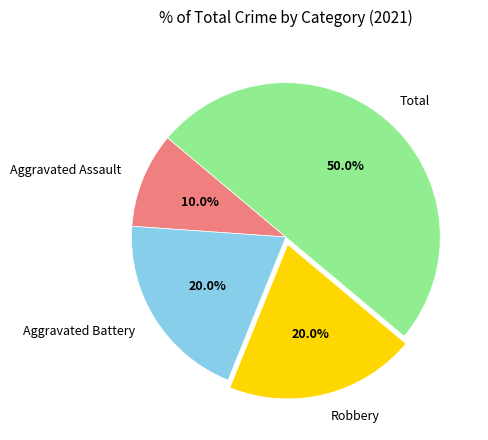

Approximately how many times larger is the value at Total compared to Robbery?

2.5